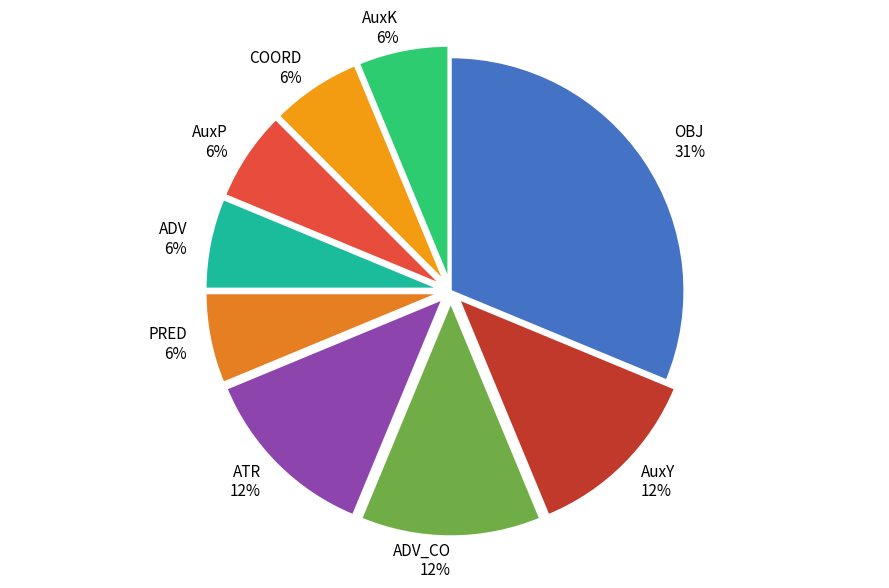

What percentage is the COORD slice, to the nearest percent?

6%